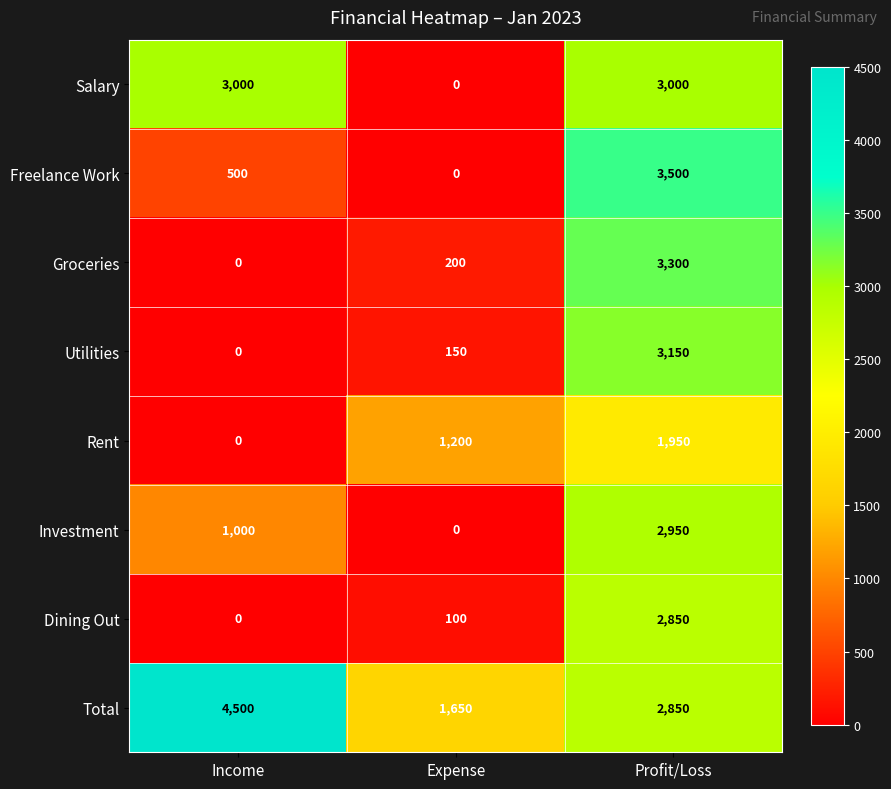

Between Income and Profit/Loss, which series saw the biggest shift?

Groceries